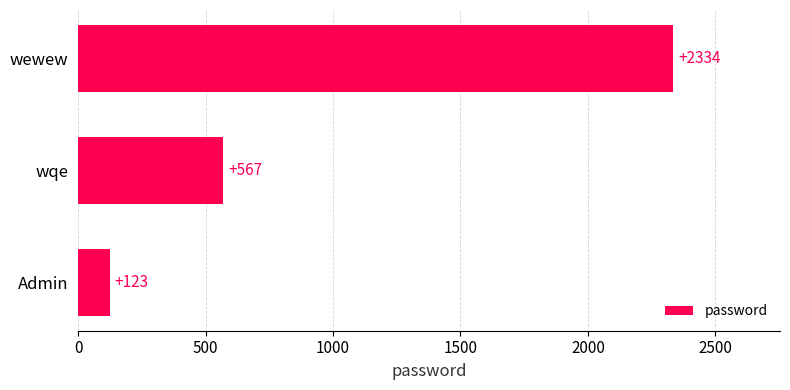

Which category has the lowest value across all series?

Admin